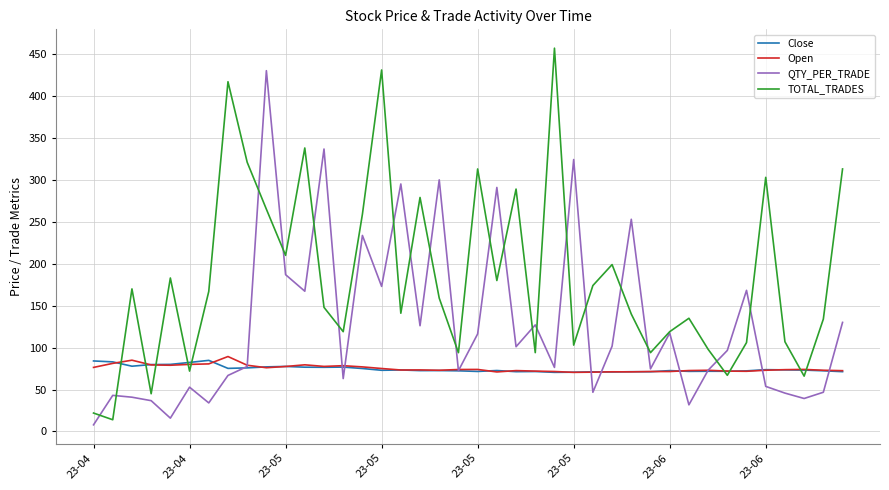

How many lines are shown in the chart?

4